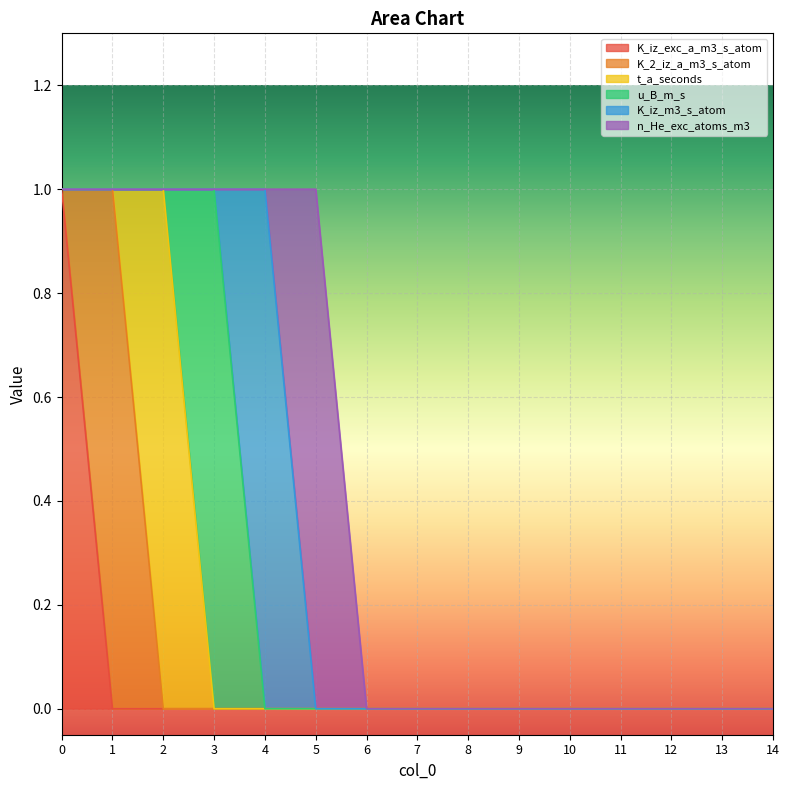

Which has a higher value, 14 or 4?

14